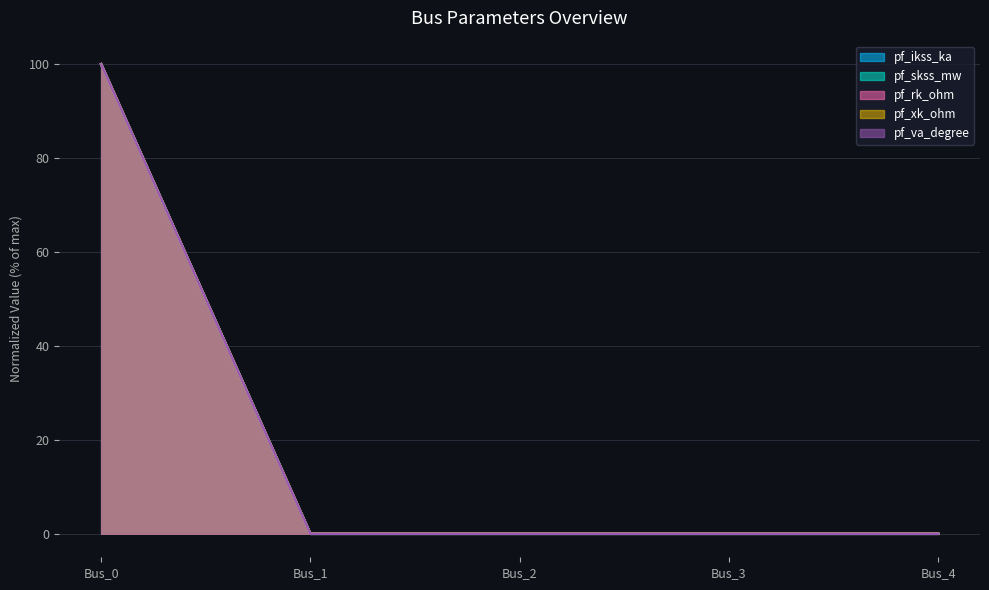

List the series in order of their peak value, lowest first.

pf_ikss_ka, pf_skss_mw, pf_rk_ohm, pf_xk_ohm, pf_va_degree